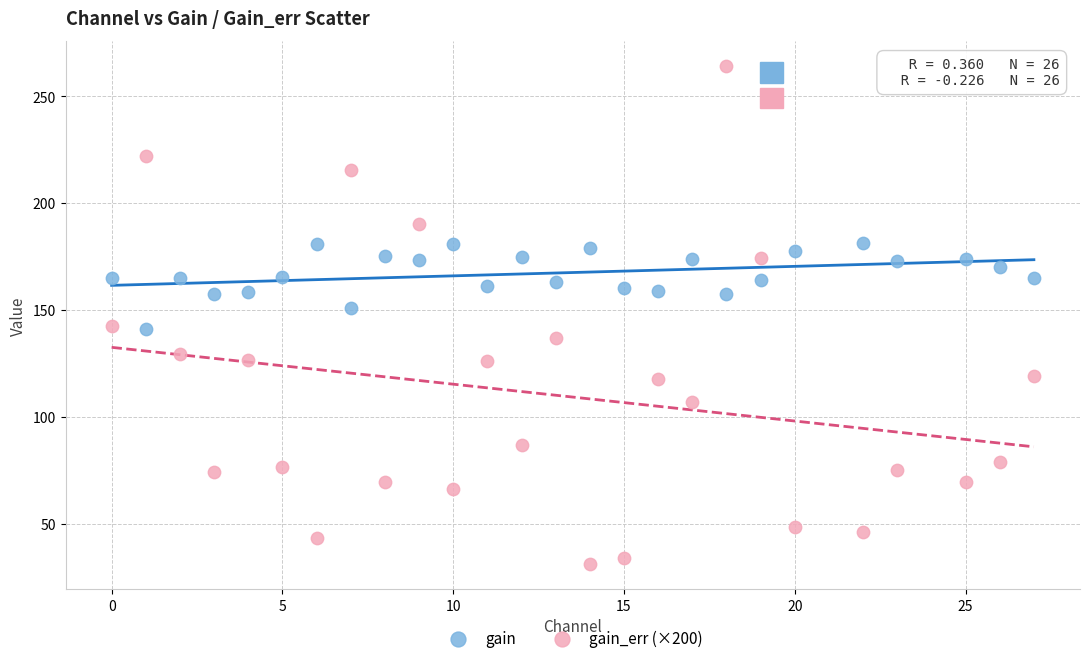

Which series has the widest spread of Y values?

gain_err (×200)